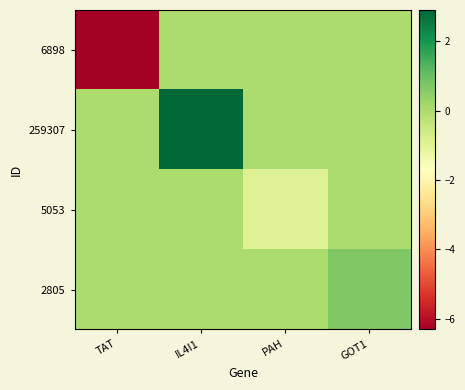

What is the smallest value displayed?

-6.3